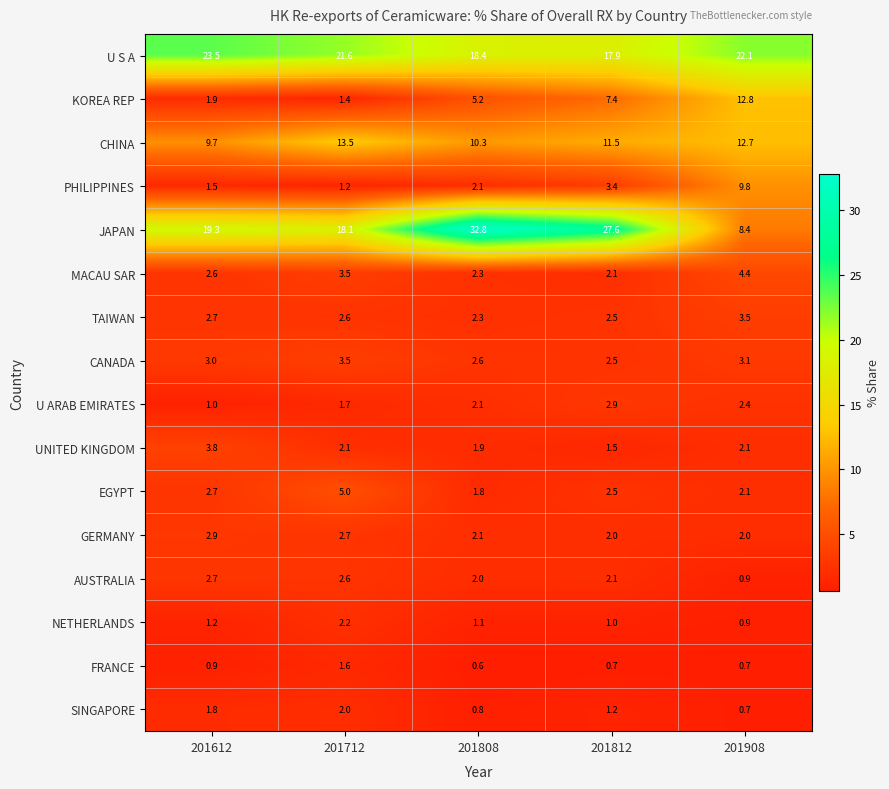

At which label does UNITED KINGDOM first exceed 2?

201612